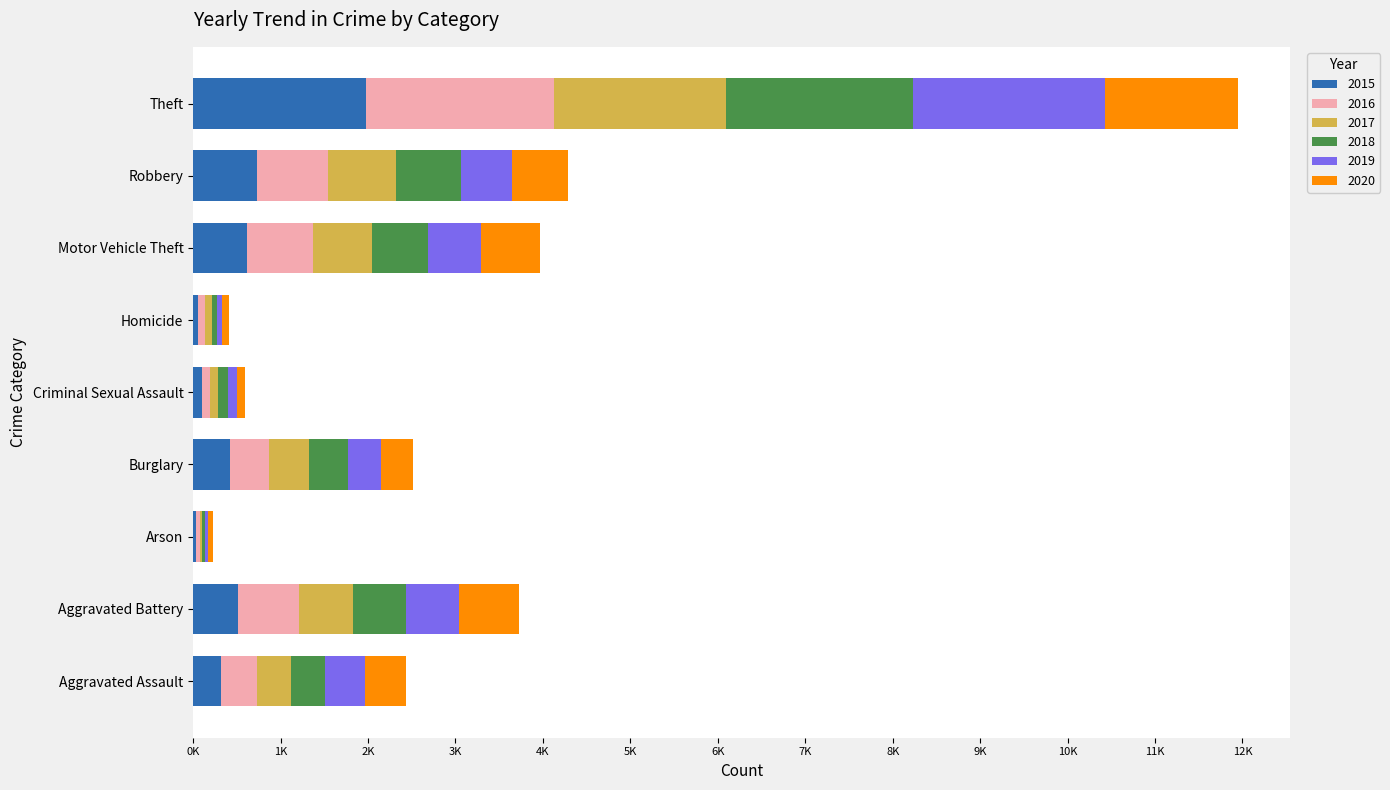

What are all the series names shown in the legend?

2015, 2016, 2017, 2018, 2019, 2020